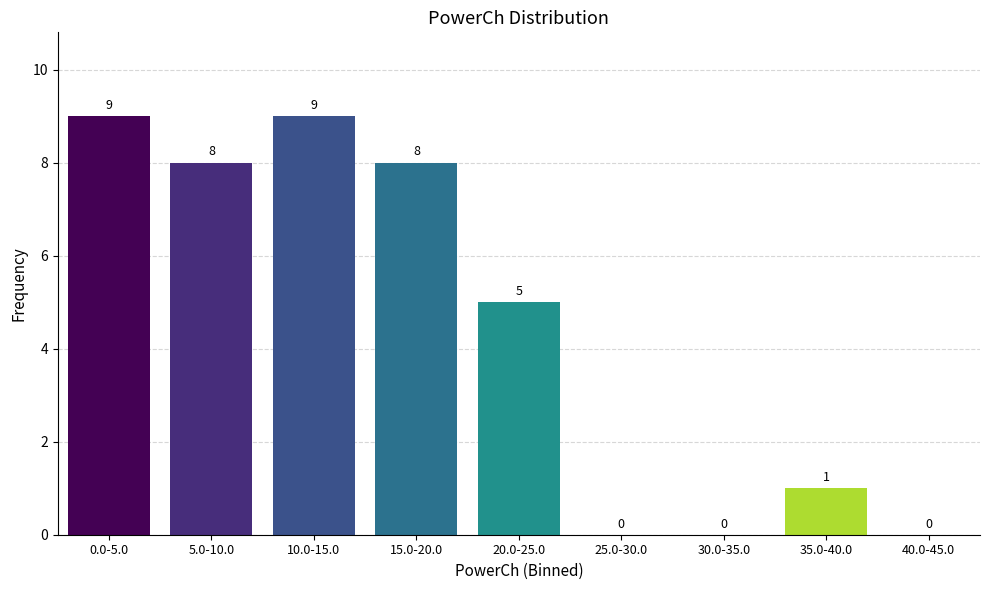

Reading left to right, list all the values displayed in this chart.

0.0-5.0=9	5.0-10.0=8	10.0-15.0=9	15.0-20.0=8	20.0-25.0=5	25.0-30.0=0	30.0-35.0=0	35.0-40.0=1	40.0-45.0=0